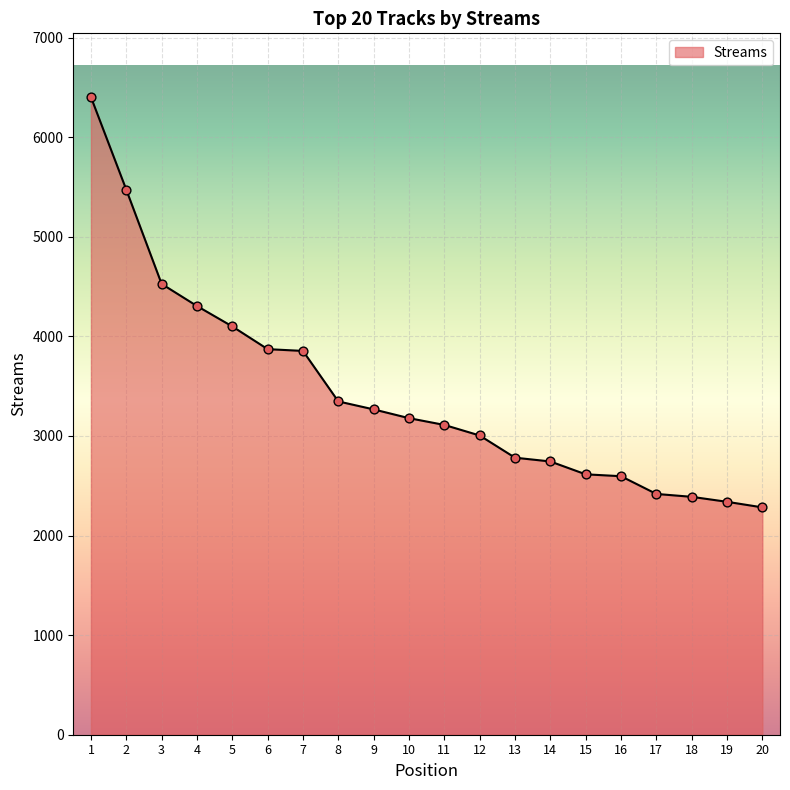

Approximately how many times larger is the value at 15 compared to 4?

0.6